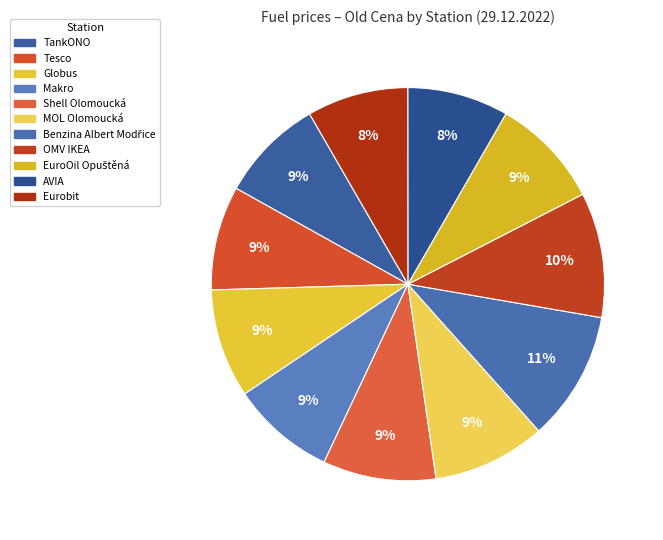

Count the number of slices in the pie.

11